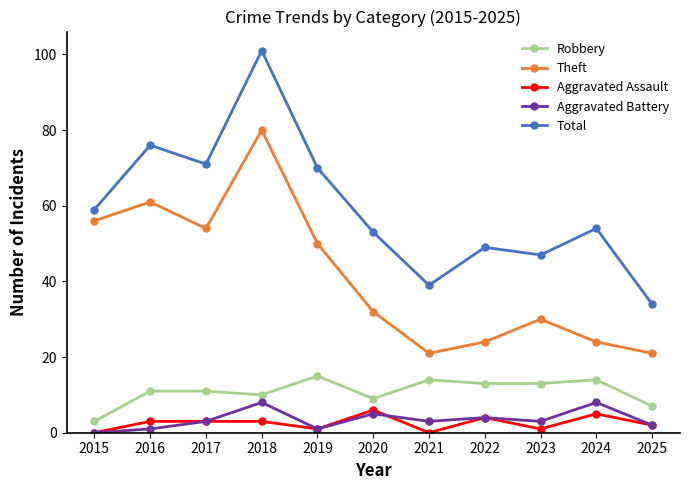

Between 2021 and 2023, which series saw the biggest shift?

Theft